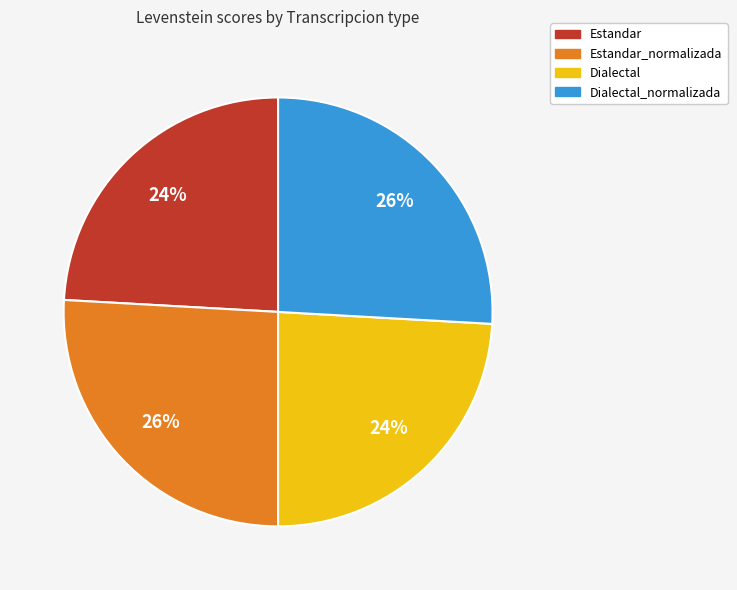

How many slices are in this pie chart?

4